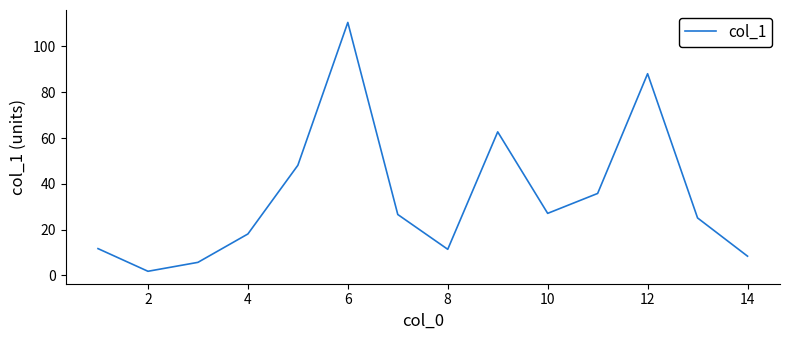

How many lines are shown in the chart?

1